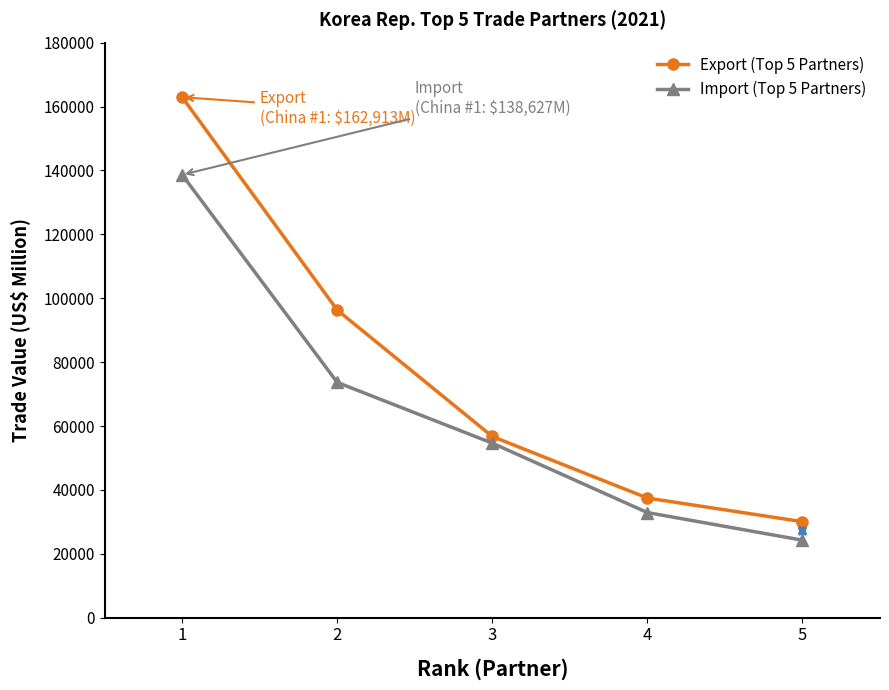

What is the spread (max minus min) of values at 5?

5790.4